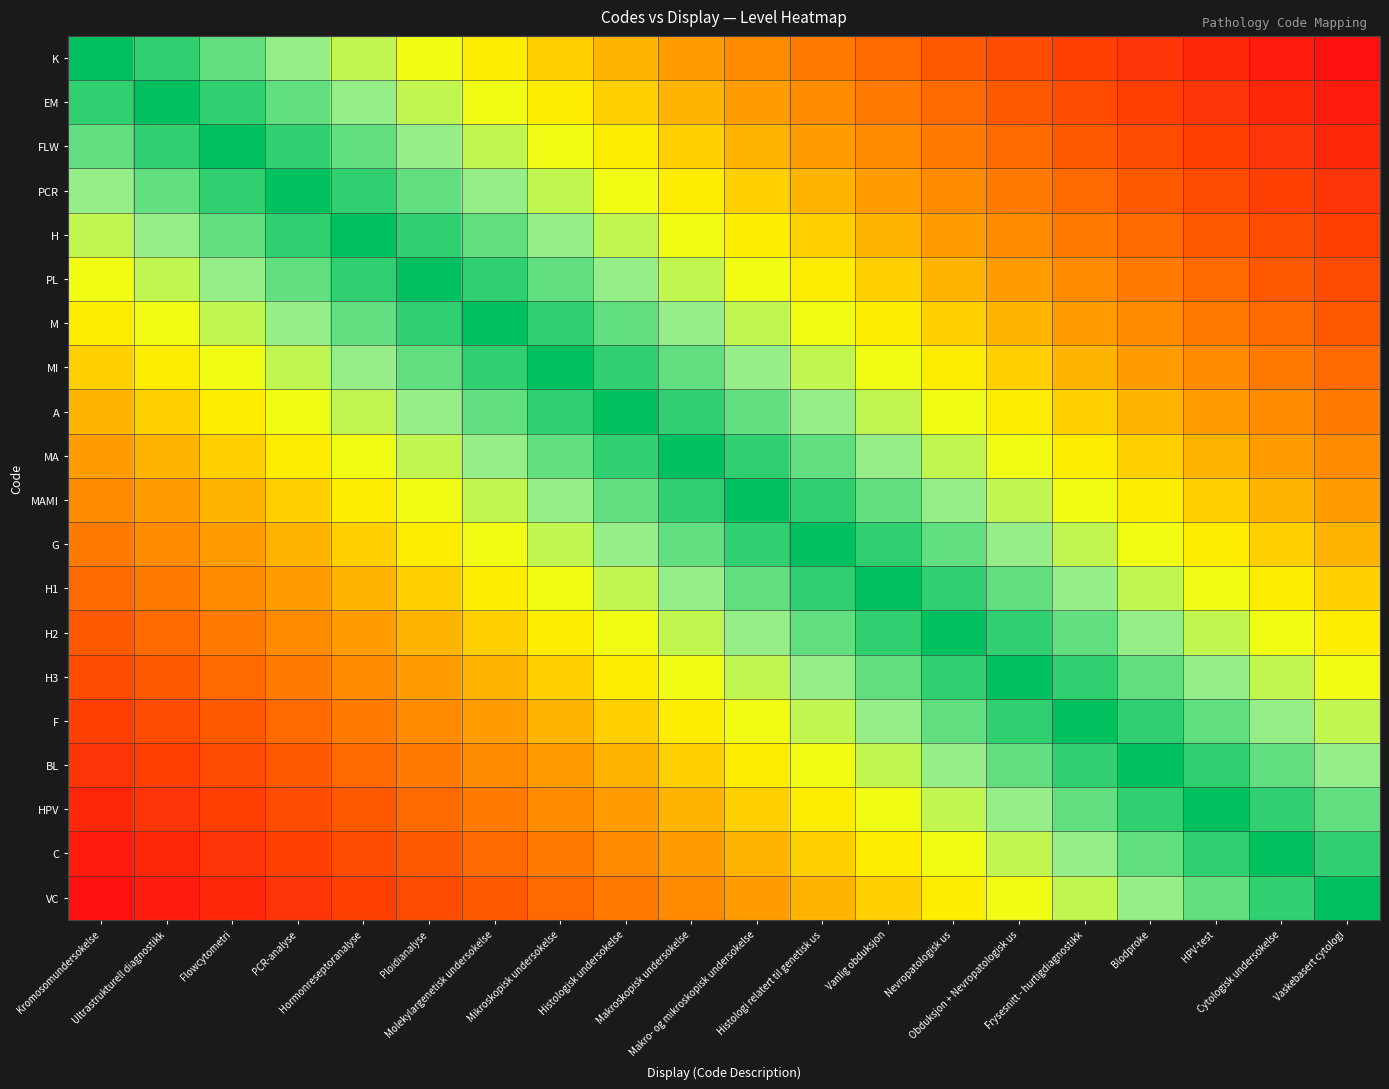

What is the spread (max minus min) of values at Histologisk undersokelse?

11